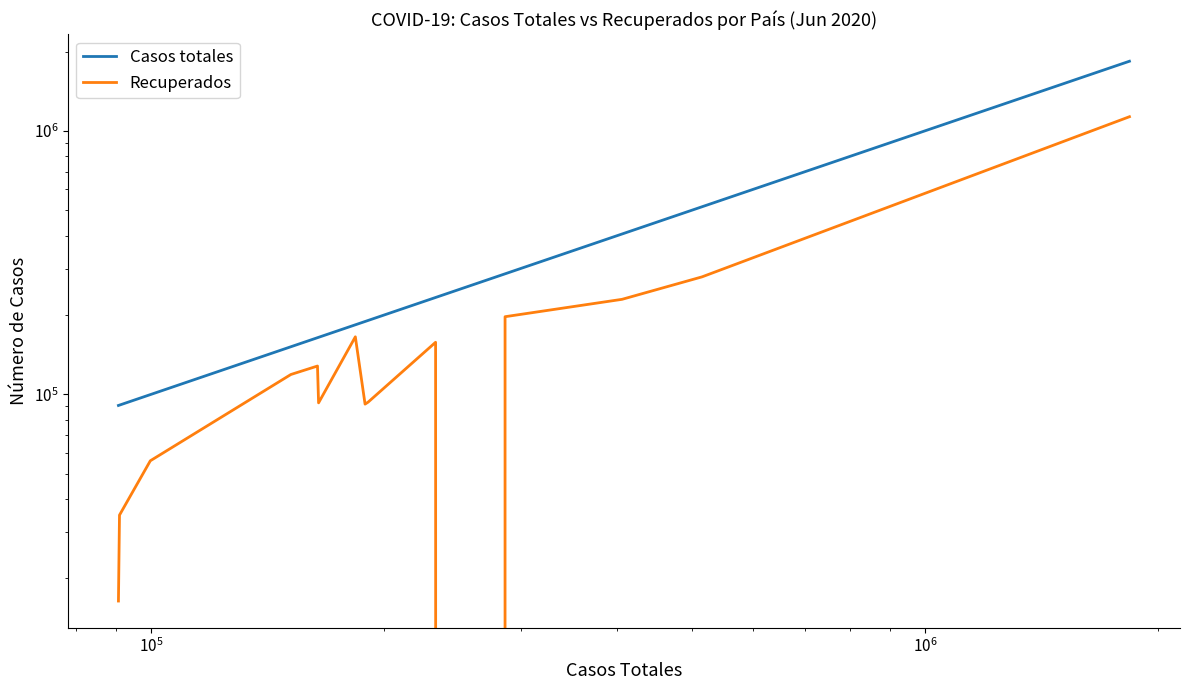

What is the greatest value displayed?

1837170